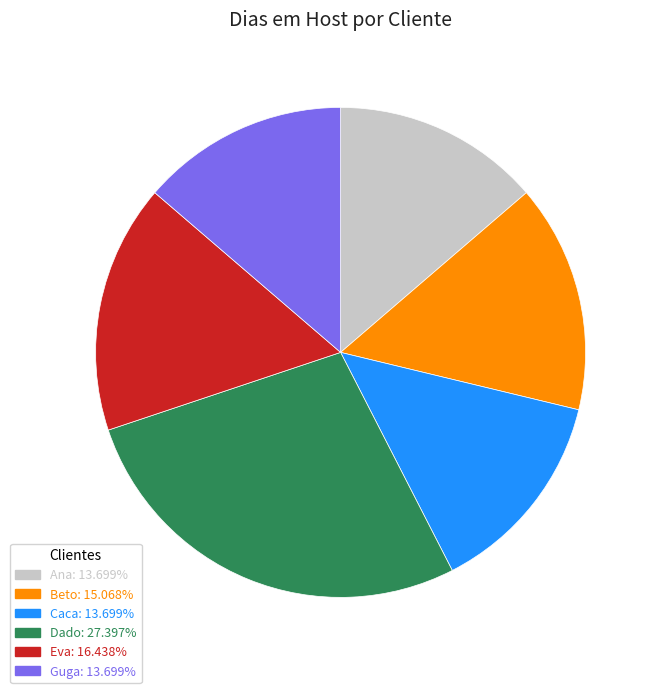

Is there a majority slice in this chart?

No